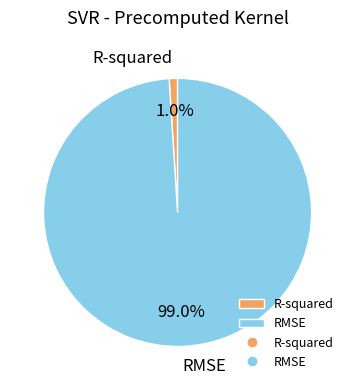

Which slice represents more than half of the pie?

RMSE